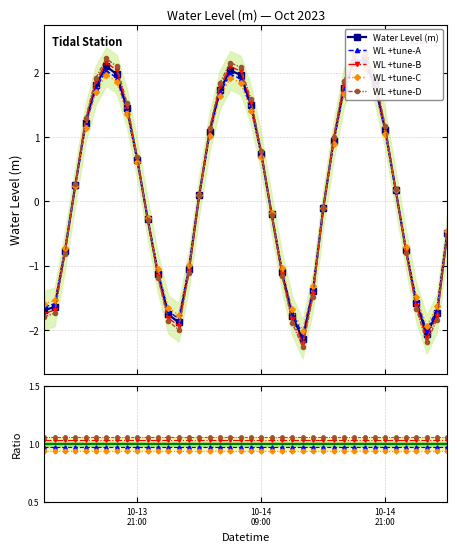

What is the spread (max minus min) of values at 10-14
21:00?

0.1